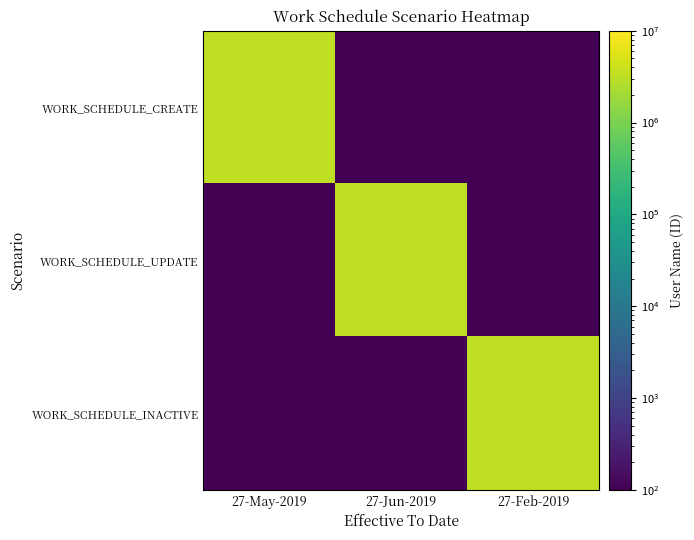

Which series changed the most between 27-May-2019 and 27-Jun-2019?

WORK_SCHEDULE_CREATE